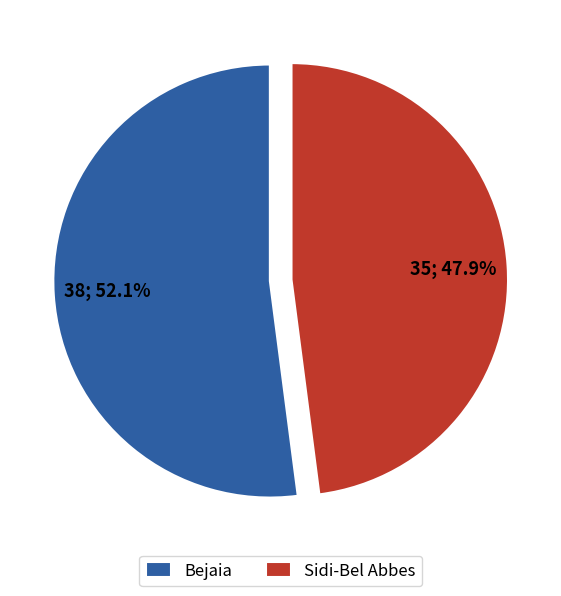

To the nearest percent, what is the combined percentage of Bejaia and Sidi-Bel Abbes?

100%